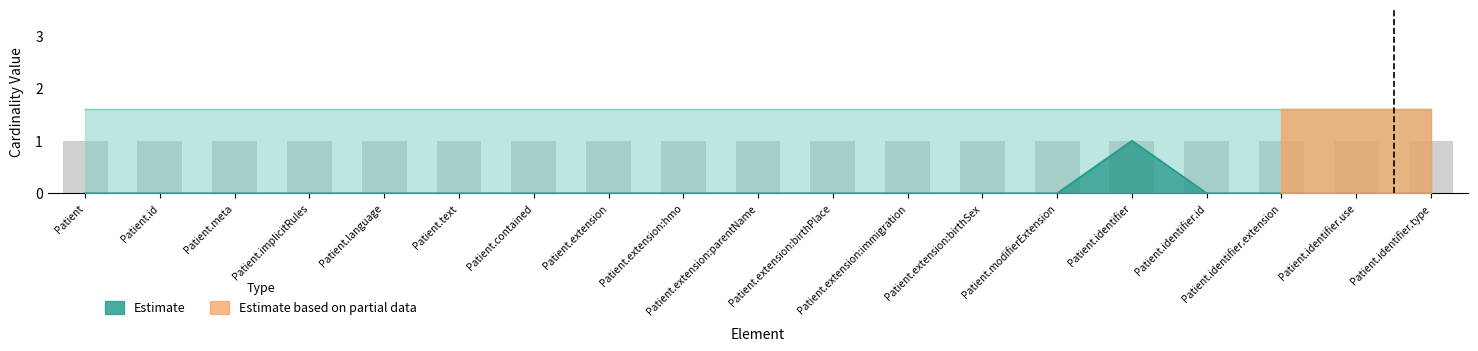

Does the chart contain stacked bars?

No